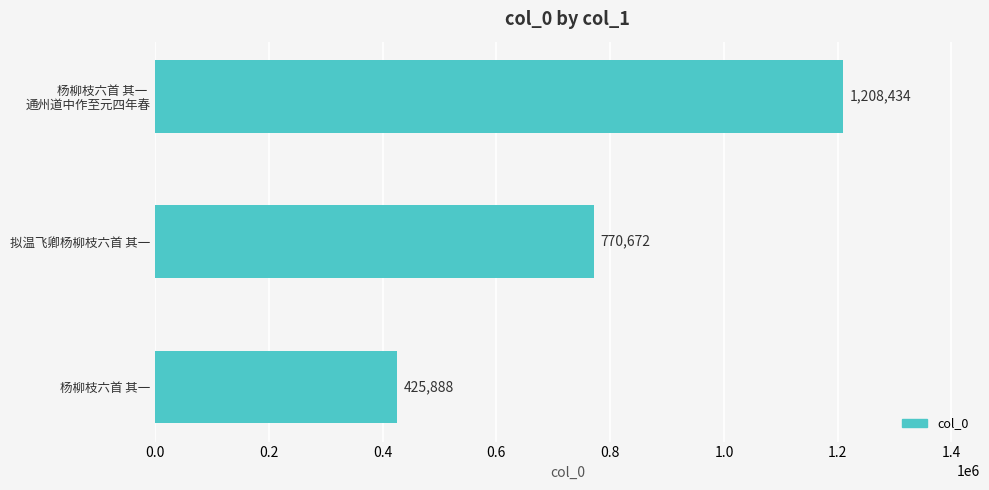

Does the chart contain any negative values?

No